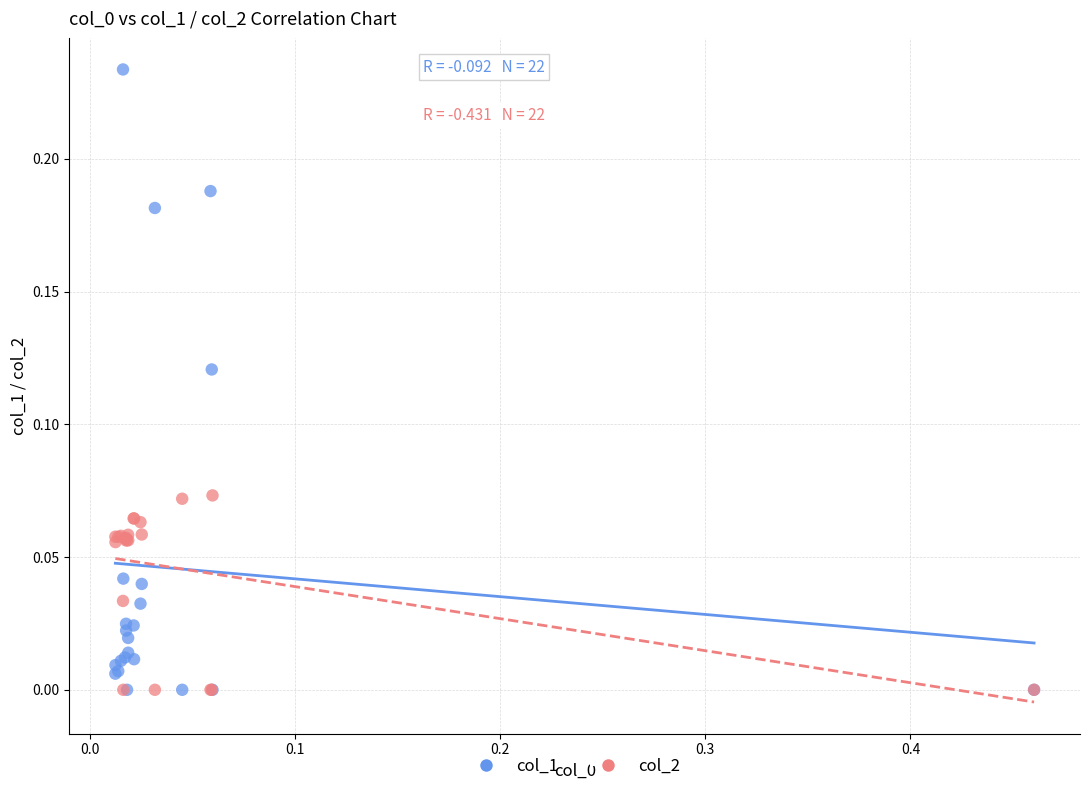

What are all the series names shown in the legend?

col_1, col_2